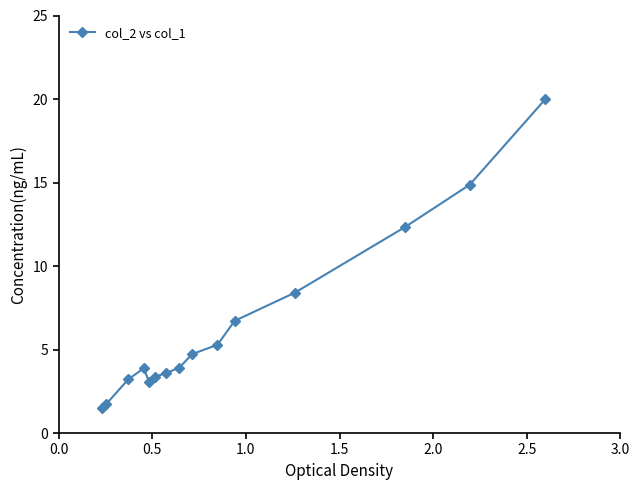

What is the minimum value shown in the chart?

1.5